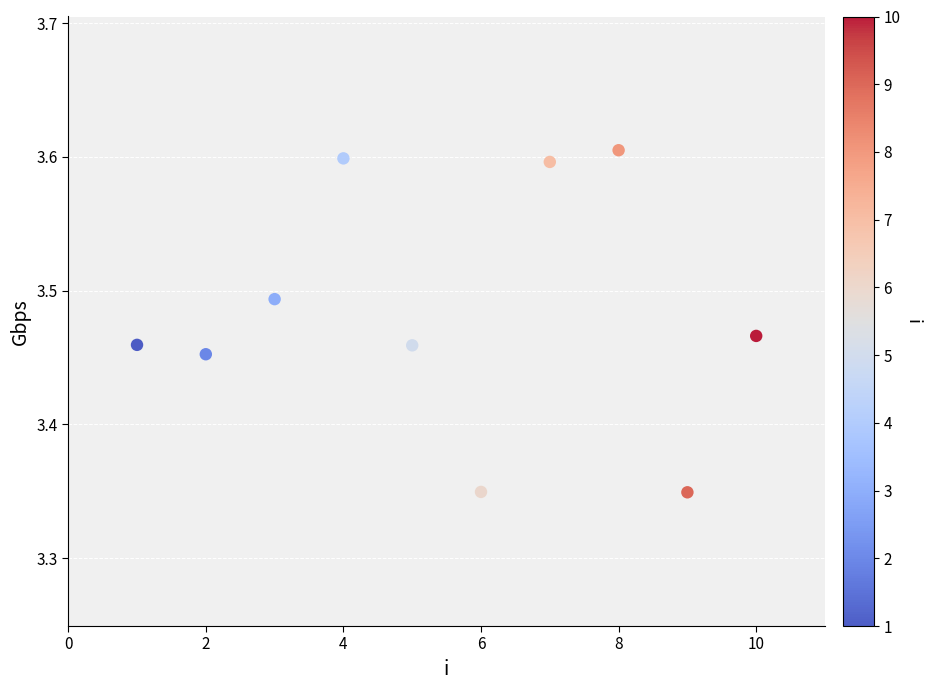

What is the range of X values (max minus min)?

9.0